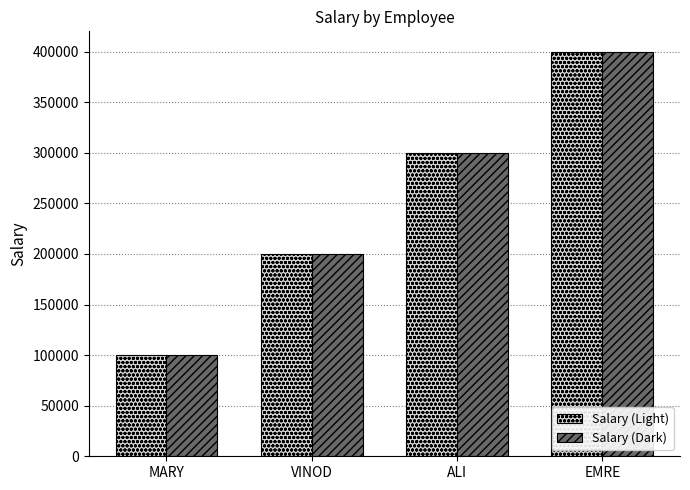

What are all the series names shown in the legend?

Salary (Light), Salary (Dark)